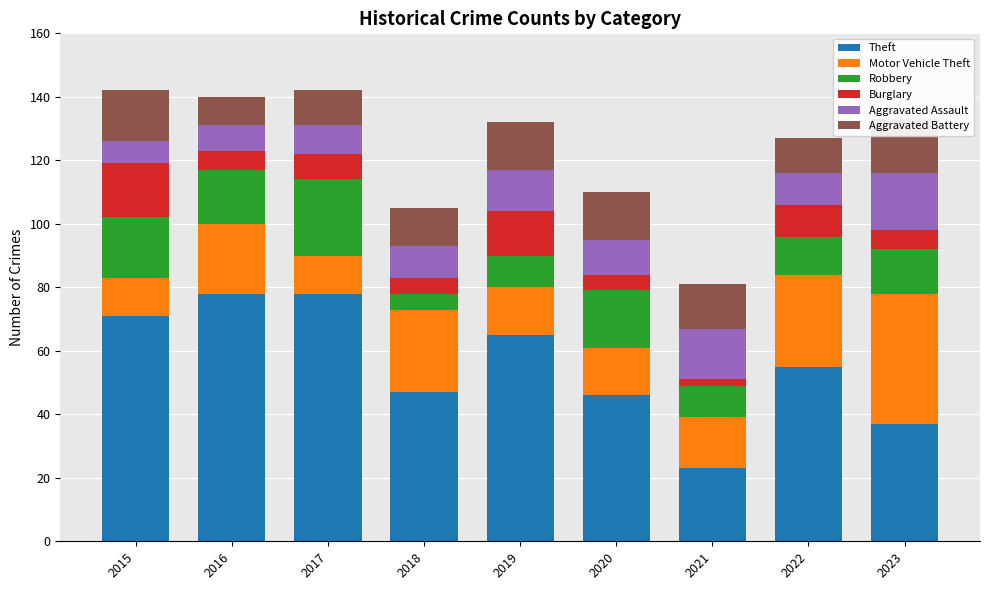

What is the total value across all series at 2022?

127